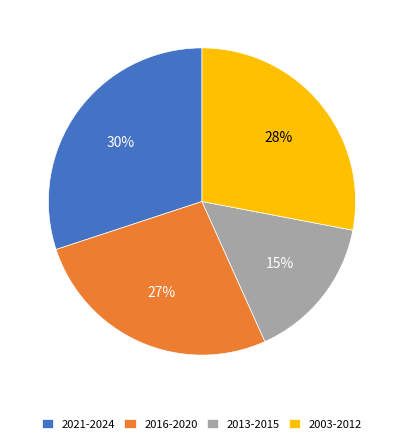

What percentage is the 2016-2020 slice, to the nearest percent?

27%